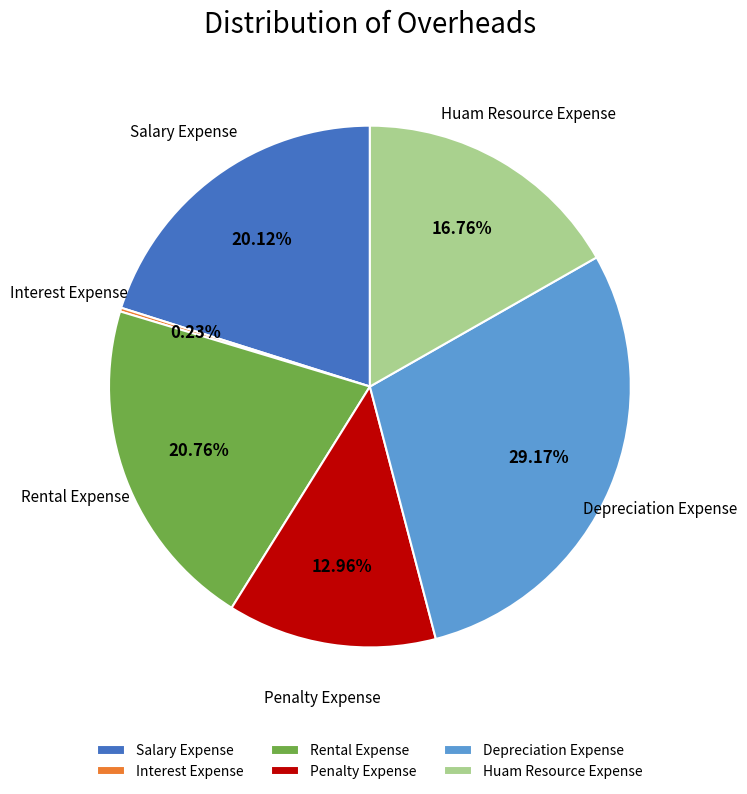

What is the ratio of the value at Salary Expense to the value at Penalty Expense?

1.6